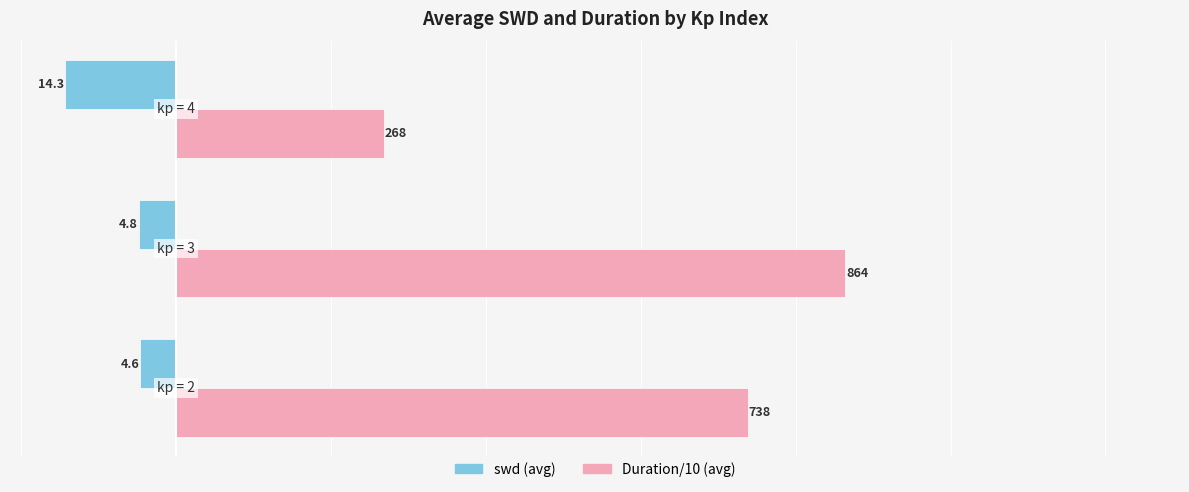

Which series has the largest total across all categories?

Duration/10 (avg)